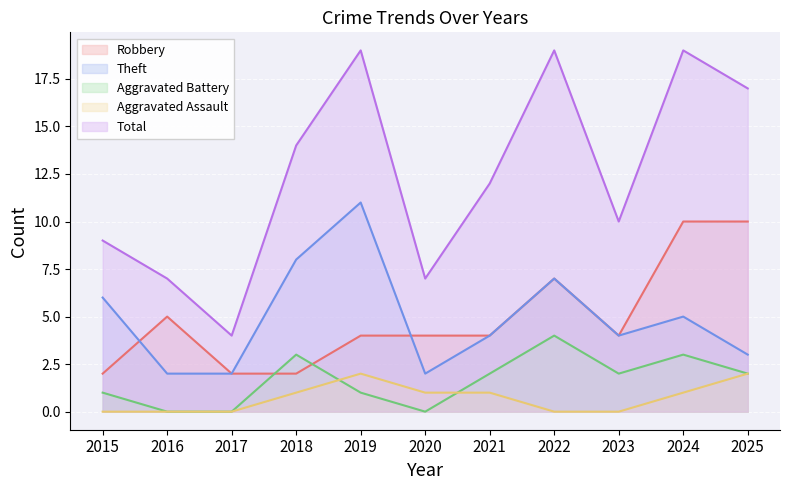

Does the chart display data point markers on the line(s)?

No